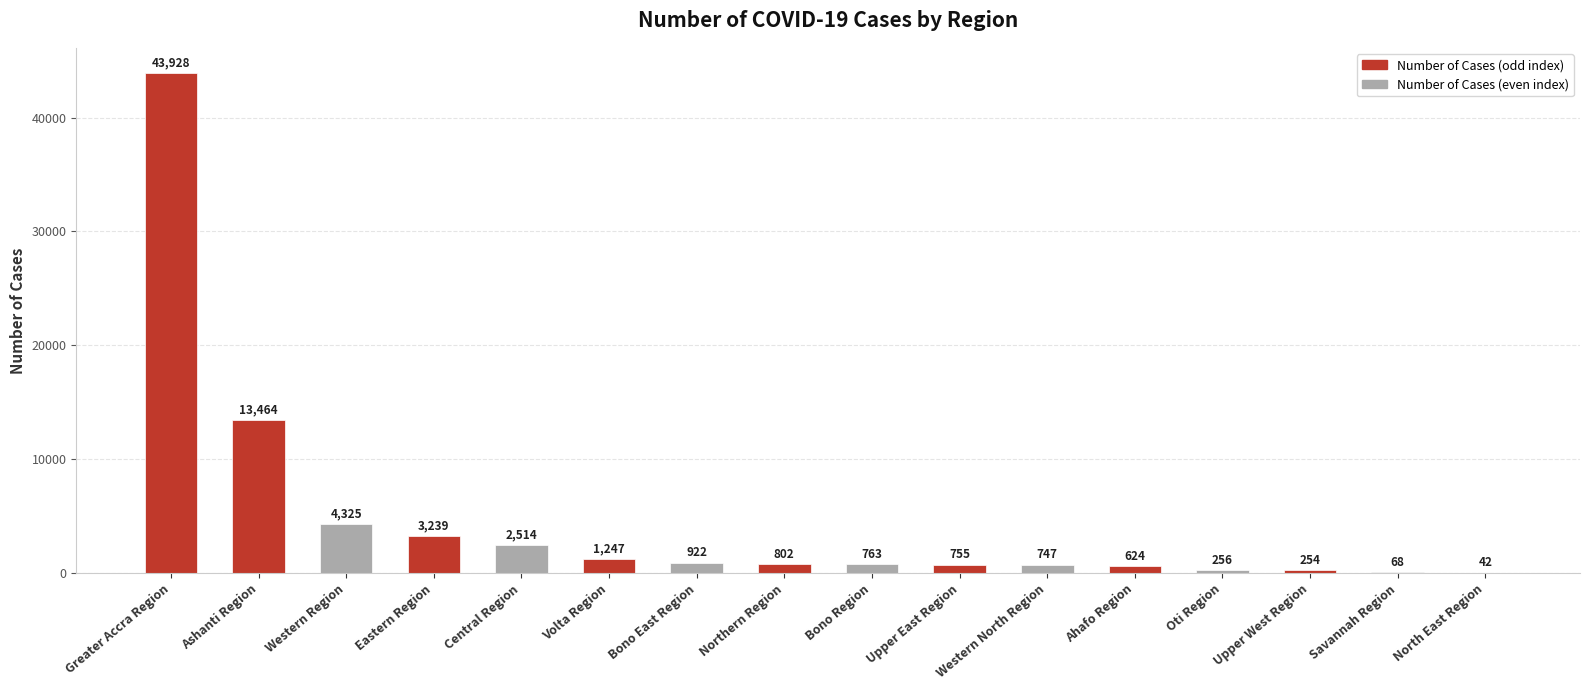

Does the chart contain stacked bars?

No